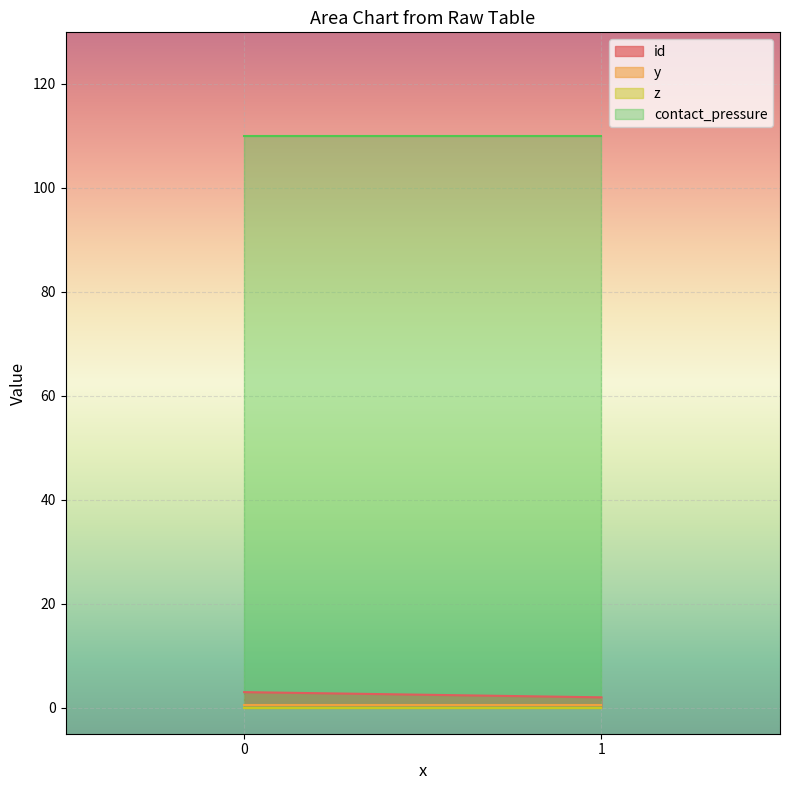

Which series changed the most between 0 and 1?

id